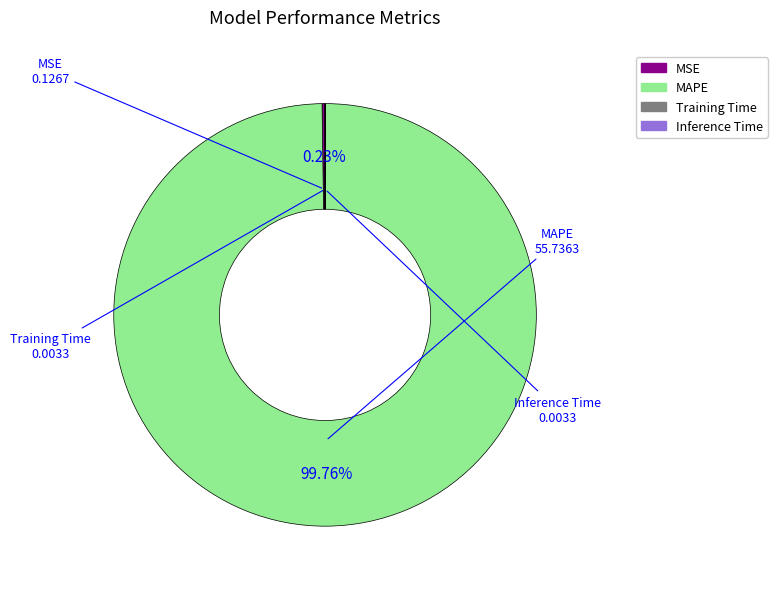

Does MAPE represent more than half of the total?

Yes